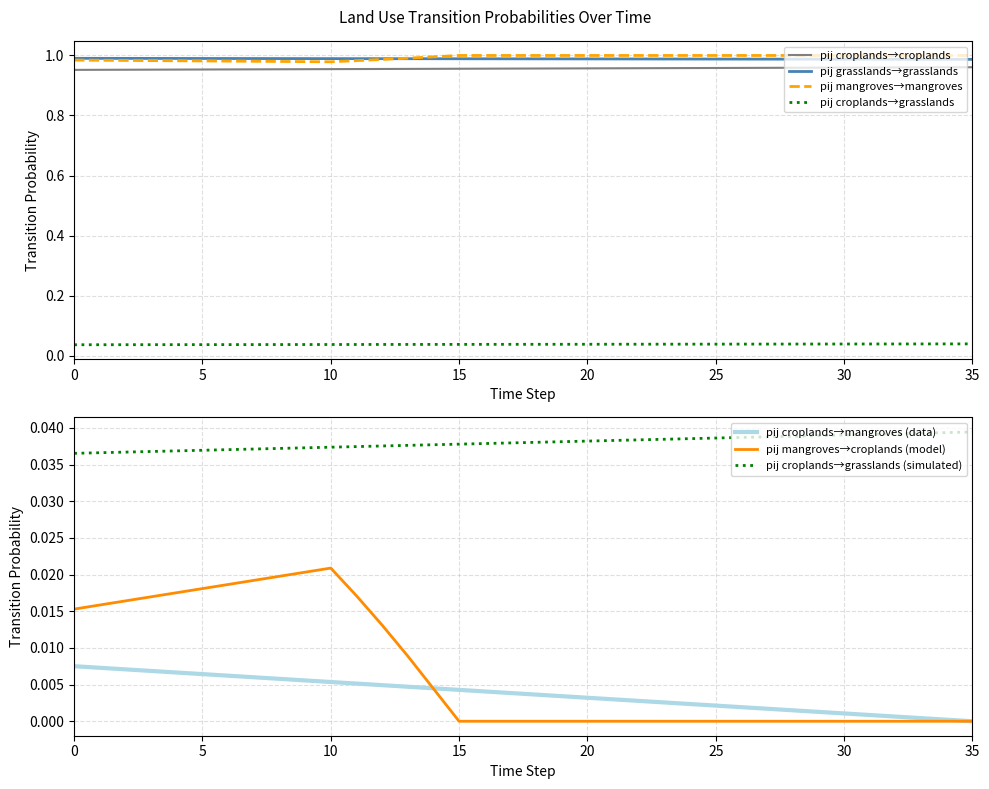

Is it true that pij_croplands_to_grasslands equals 0.0 at 32?

True